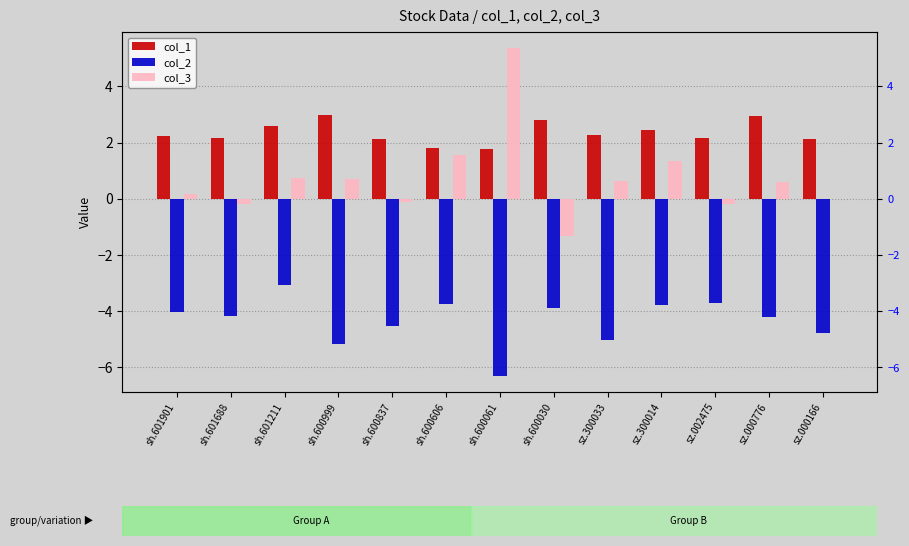

Which series changed the most between sh.601901 and sh.600030?

col_3